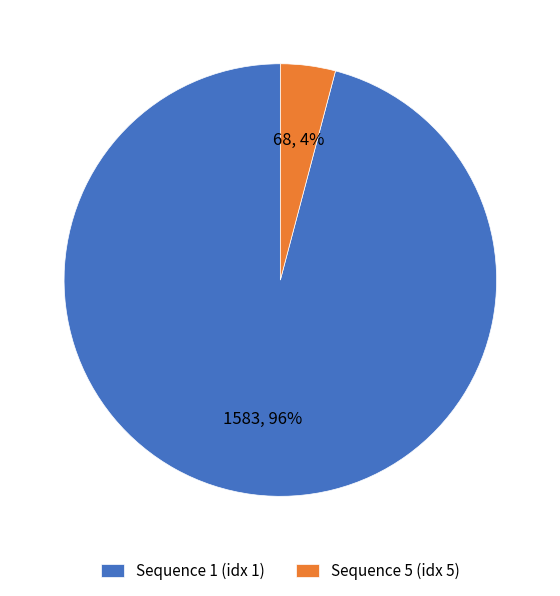

The Sequence 1 (idx 1) slice represents 96% of the pie. True or false?

True